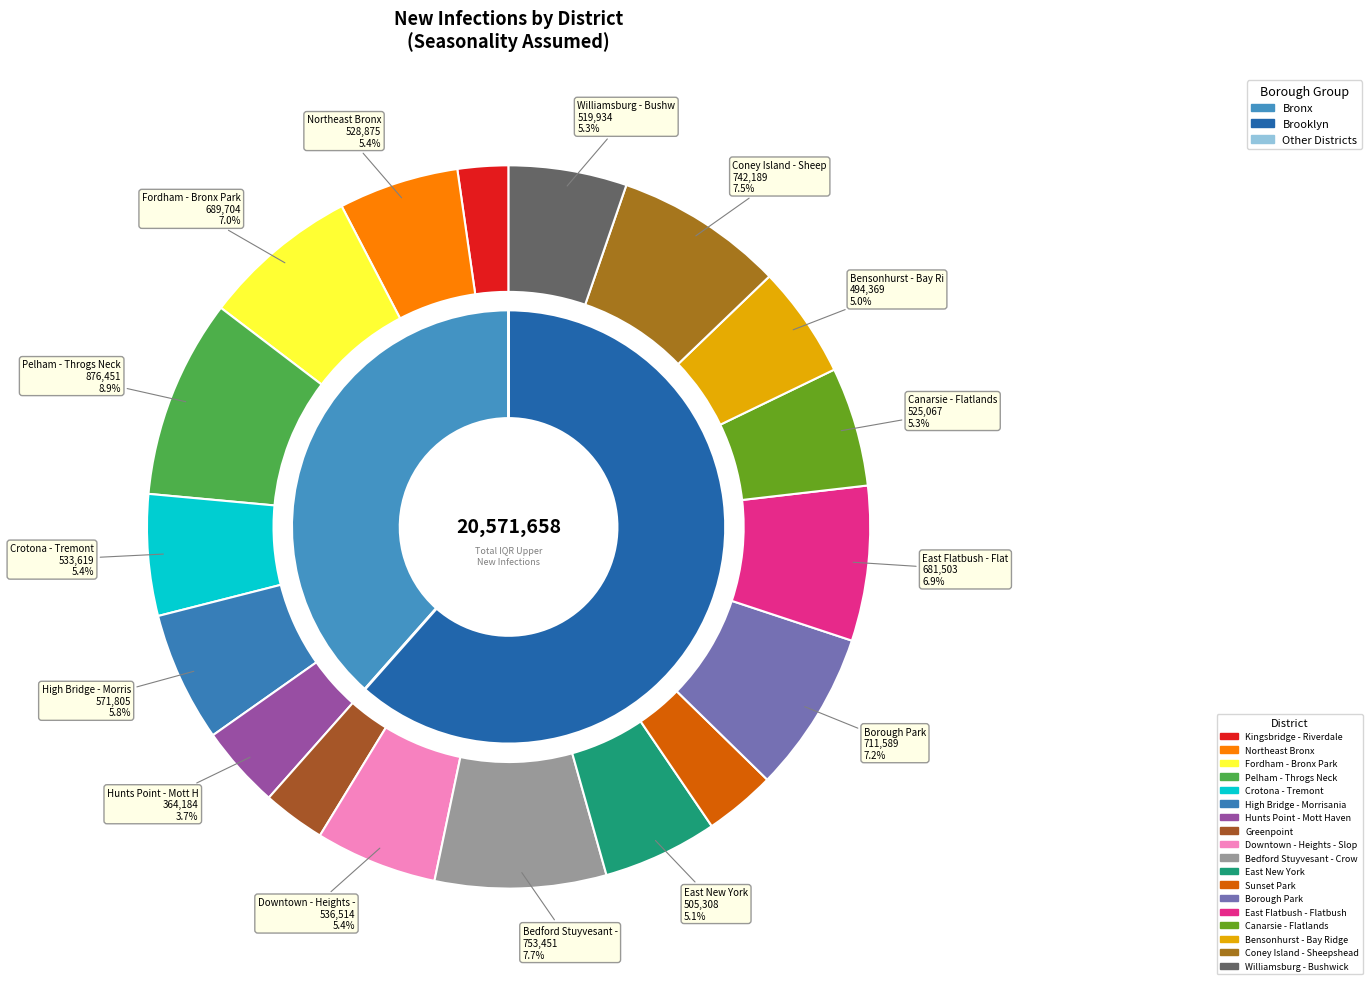

To the nearest percent, what portion does 103: Fordham - Bronx Park represent?

7%